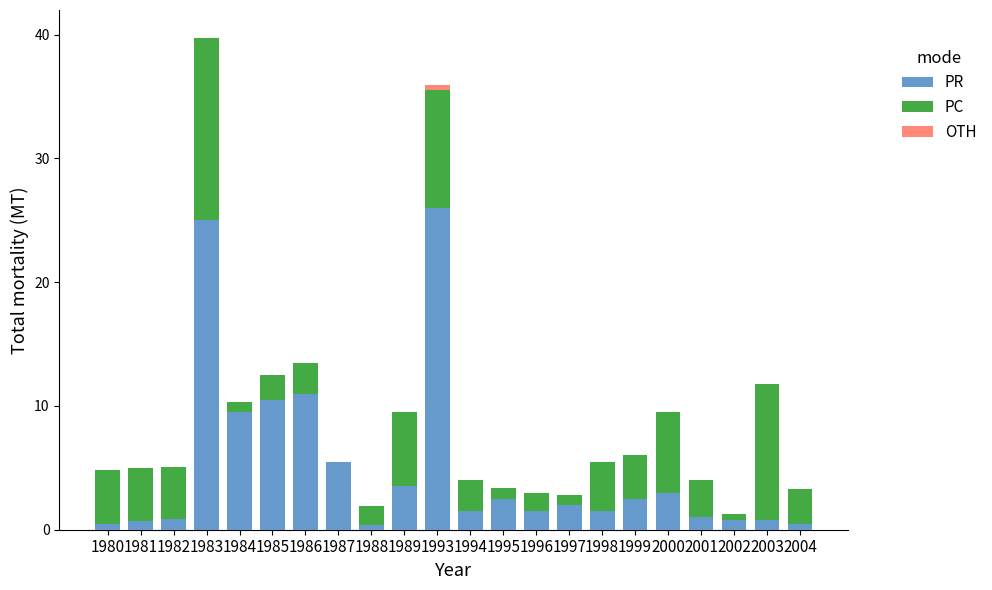

At which label is PR closest to 13?

1986